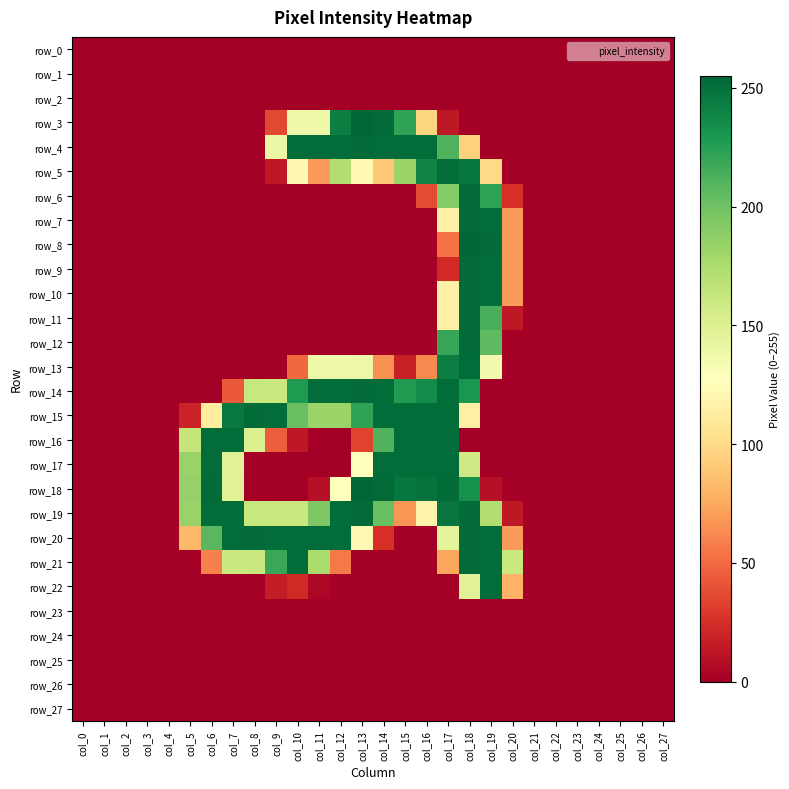

Between col_1 and col_20, which series saw the biggest shift?

row_21